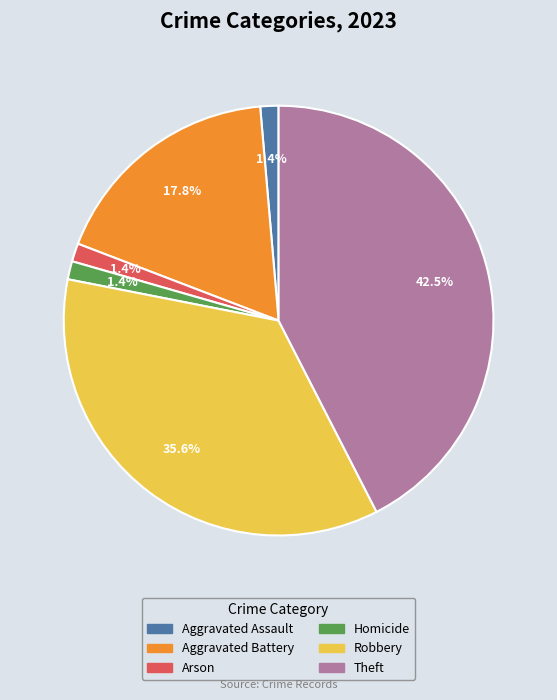

Does any single category account for the majority?

No